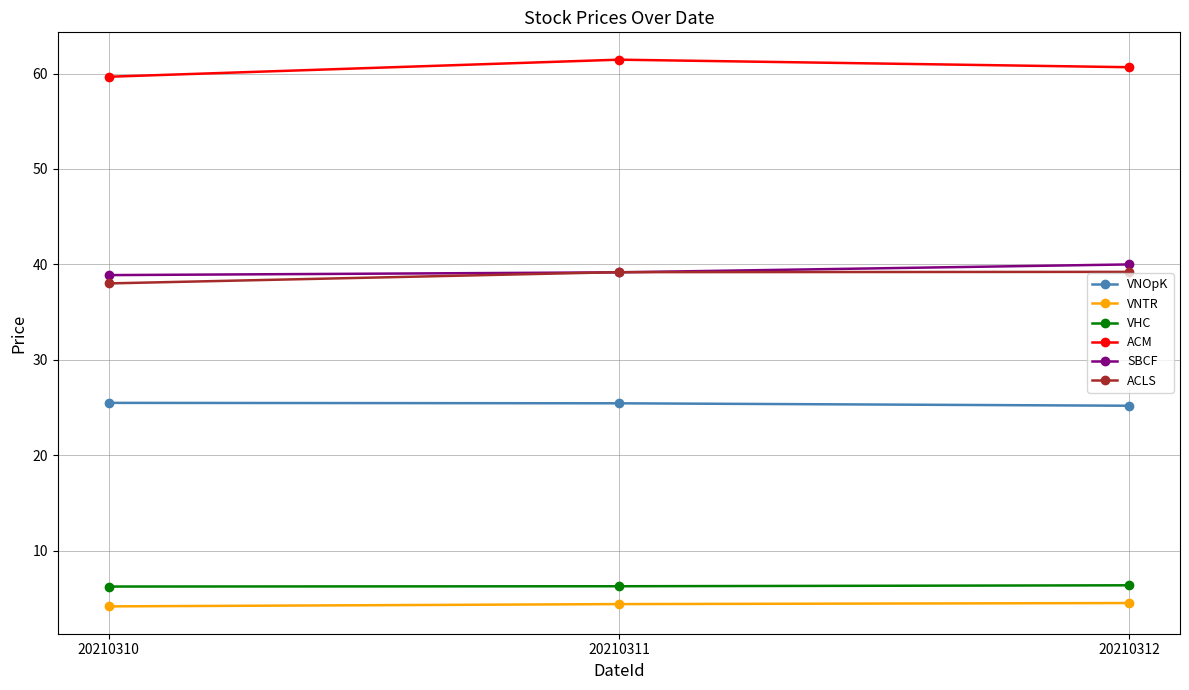

What is the minimum value for VNOpK?

25.2